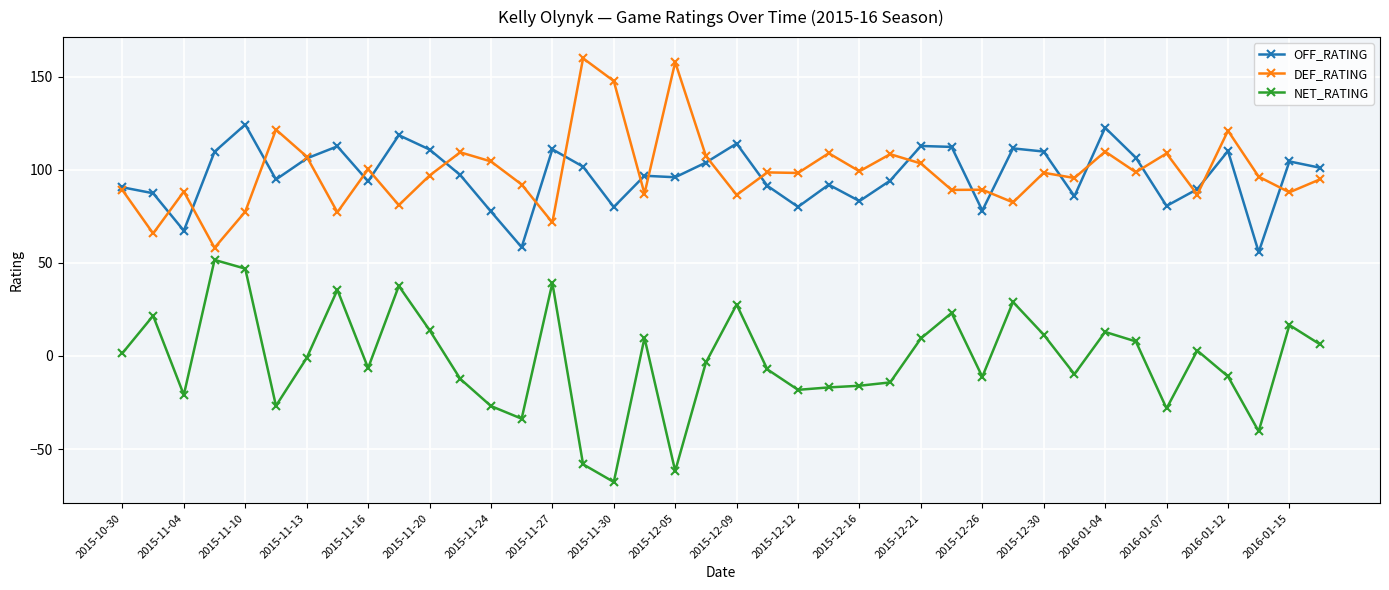

What is the highest value of the OFF_RATING series?

124.3